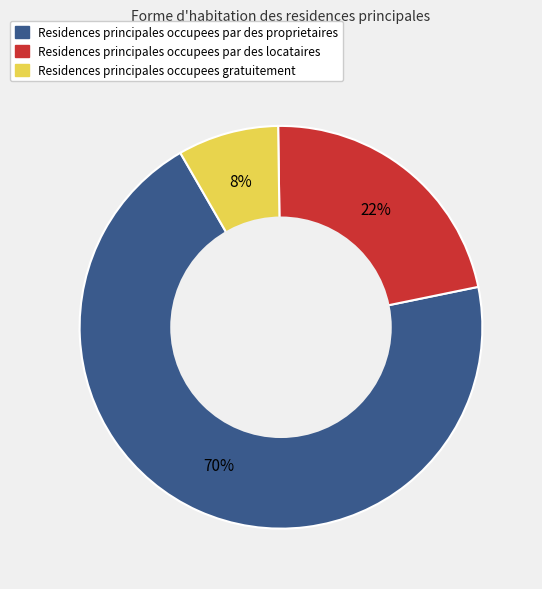

To the nearest percent, what is the average slice percentage?

33%